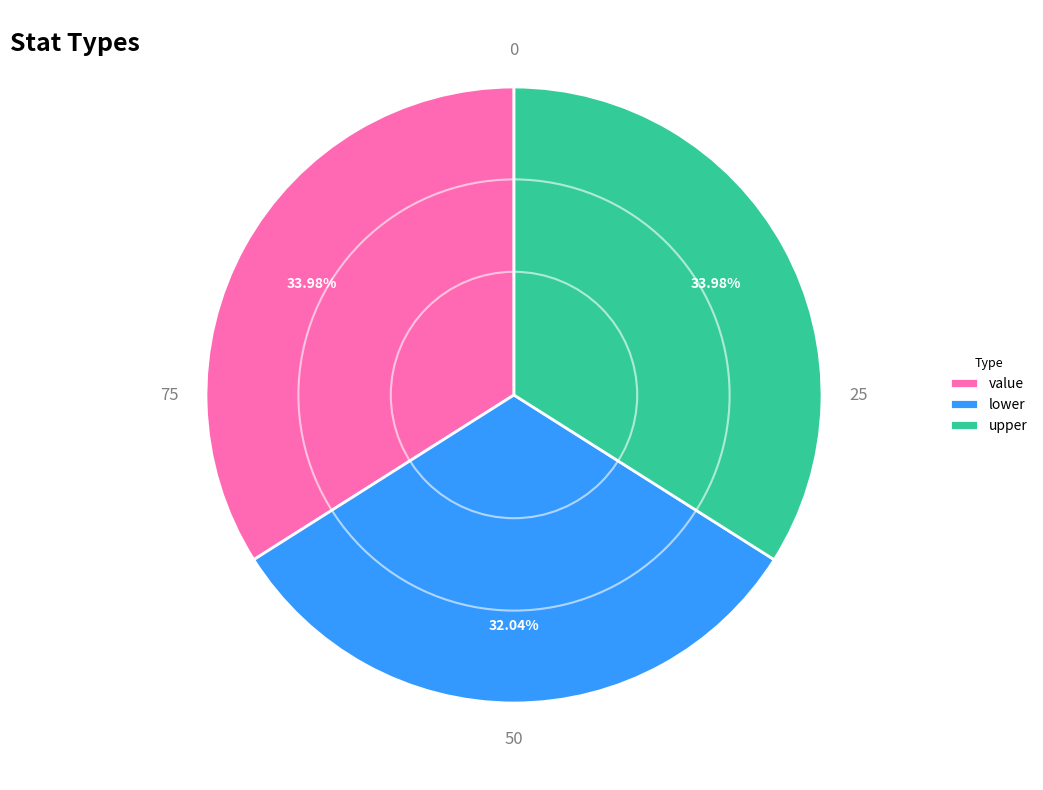

Which has a higher value, lower or value?

value